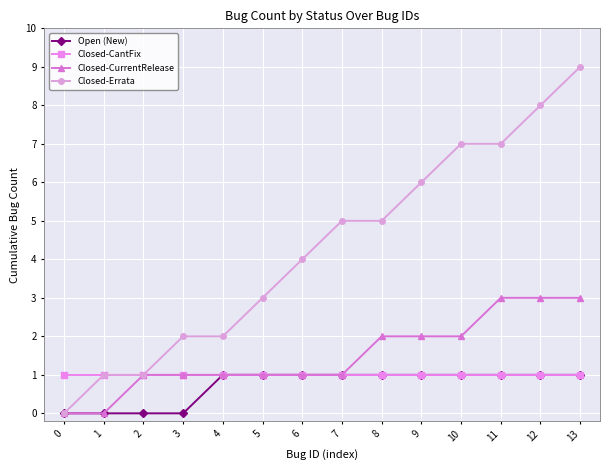

What is the difference between the highest and lowest values at 13?

8